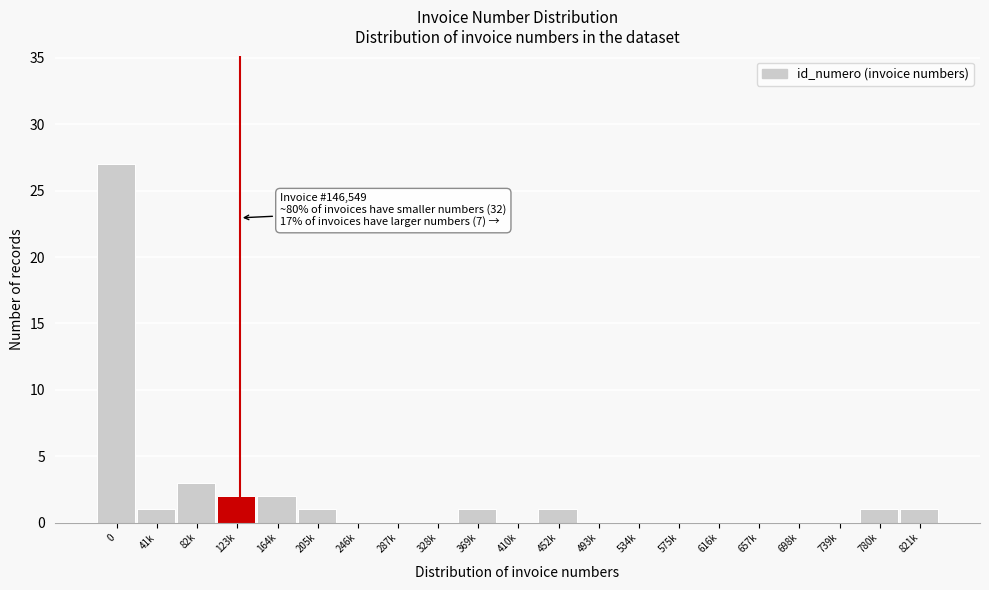

Reading right to left, list all the values displayed in this chart.

821k=1	780k=1	739k=0	698k=0	657k=0	616k=0	575k=0	534k=0	493k=0	452k=1	410k=0	369k=1	328k=0	287k=0	246k=0	205k=1	164k=2	123k=2	82k=3	41k=1	0=27